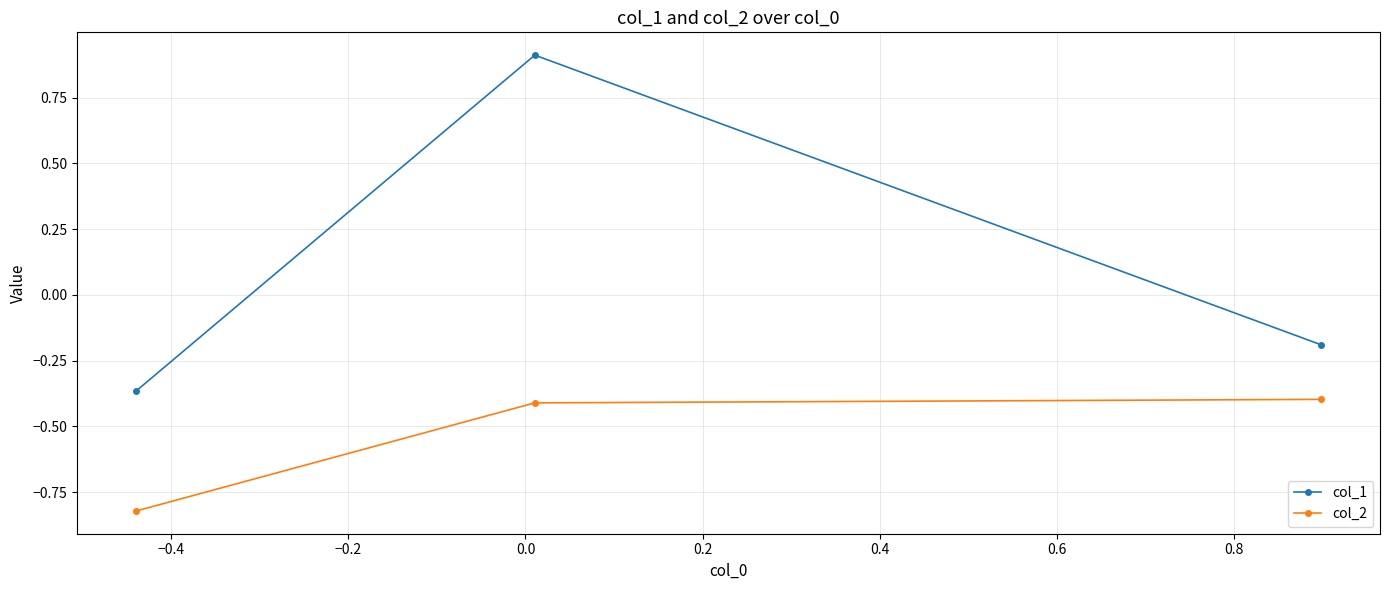

What is the greatest value displayed?

0.9